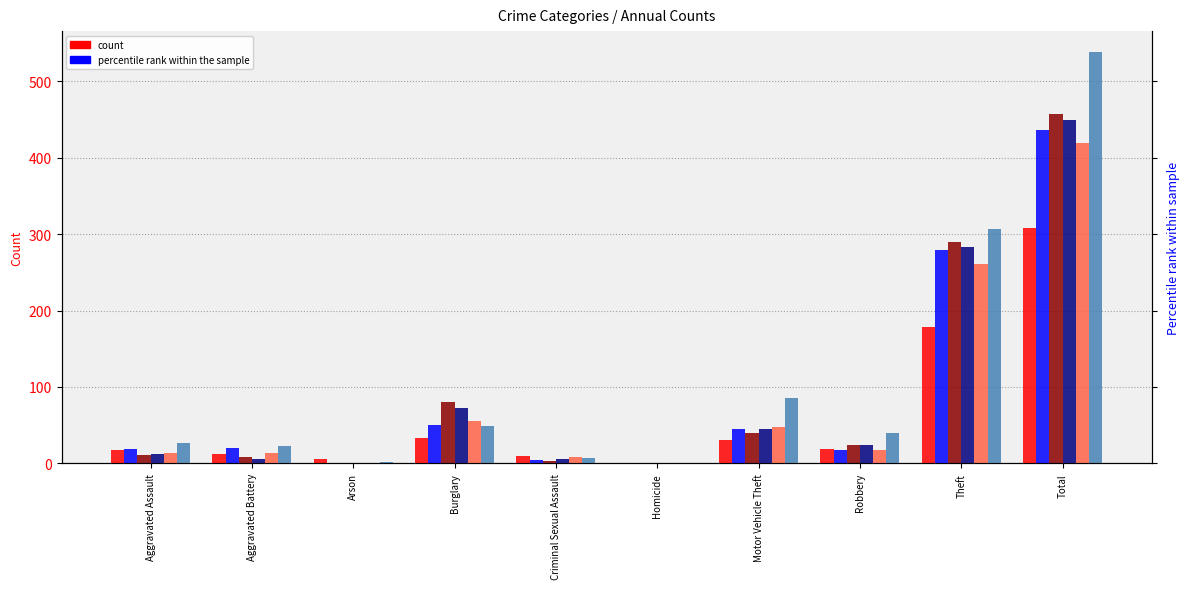

How many data points does each series have?

10